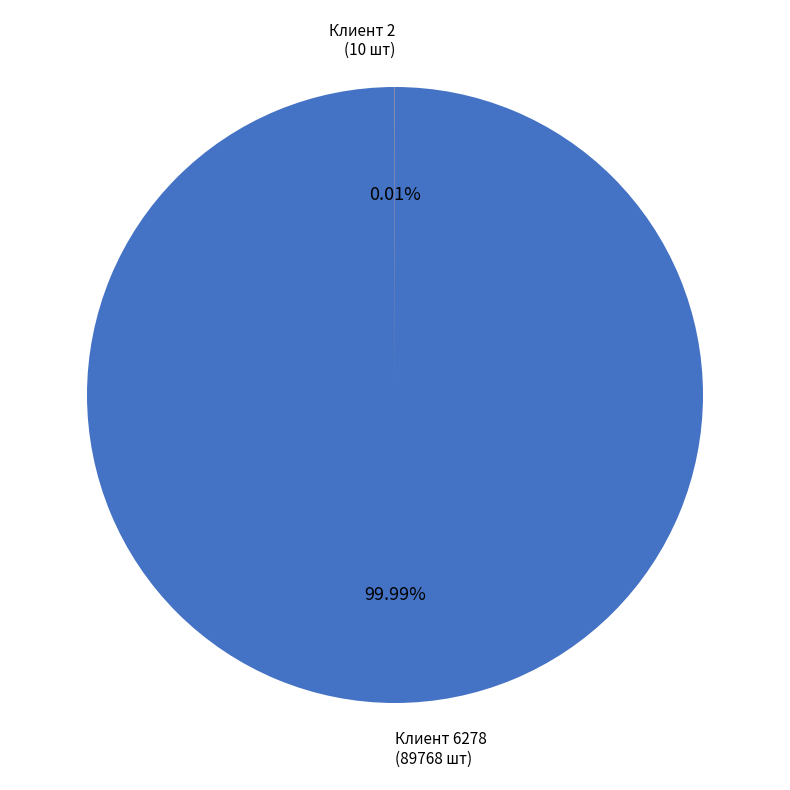

To the nearest percent, what is the average slice percentage?

50%